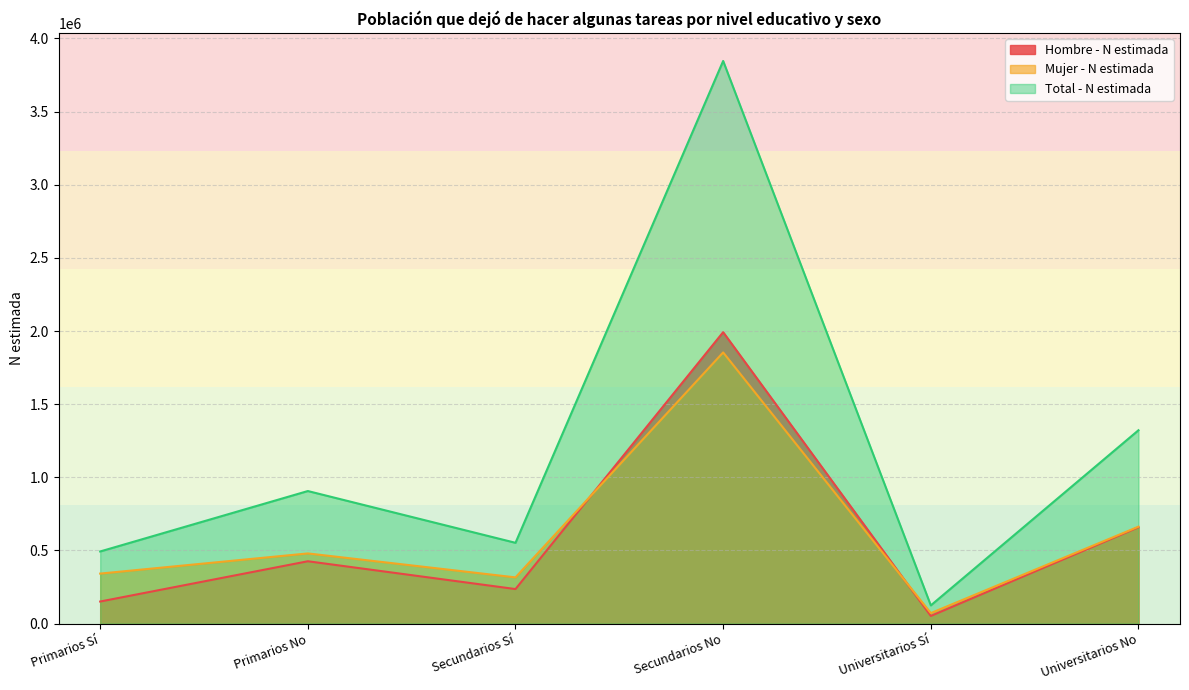

What is the sum of the Mujer - N estimada values at Universitarios Sí and Universitarios No?

734877